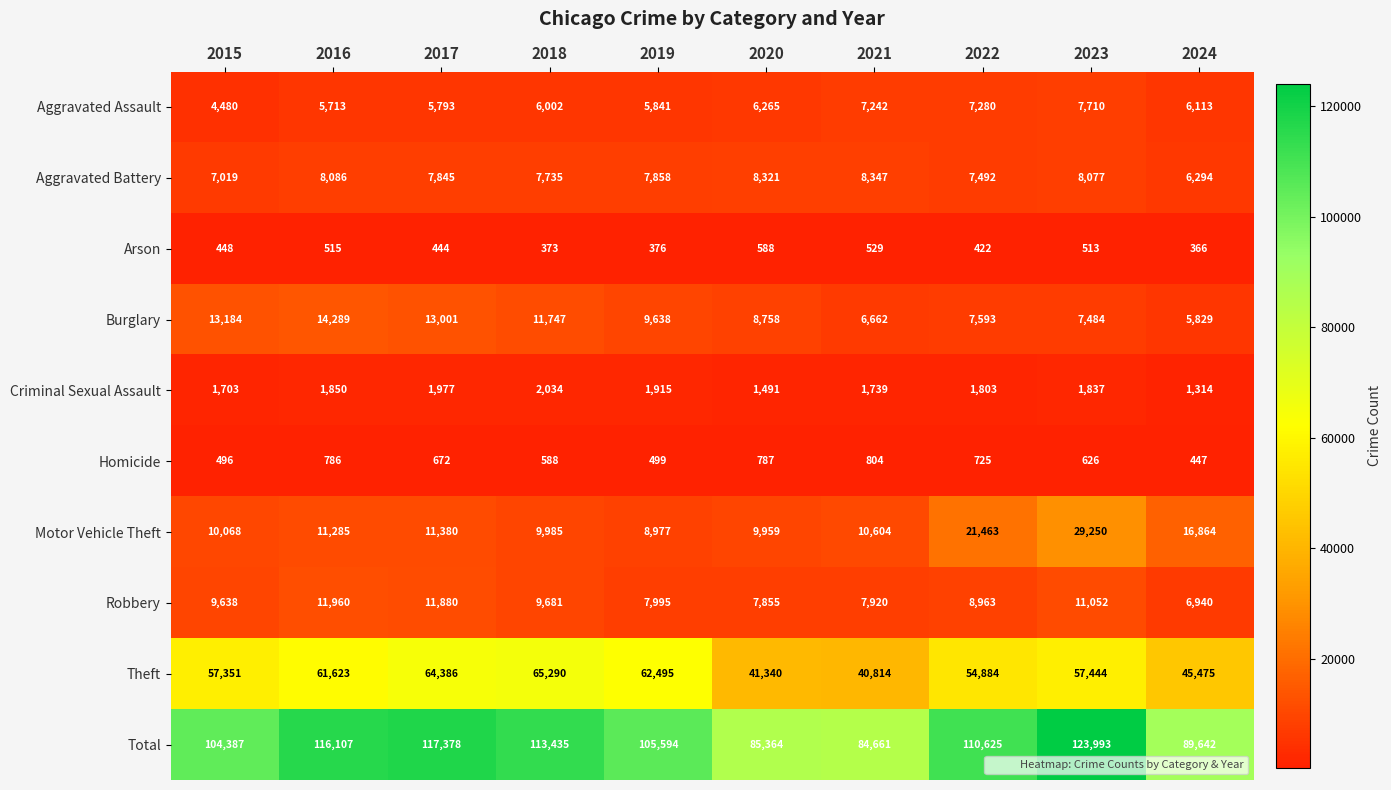

How many data points in Total are less than 110625?

5